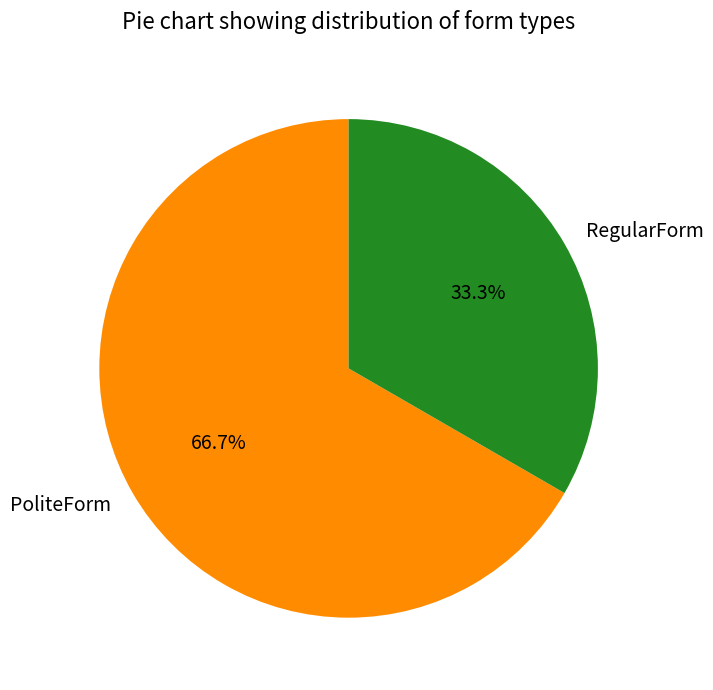

What percentage is the RegularForm slice, to the nearest percent?

33%